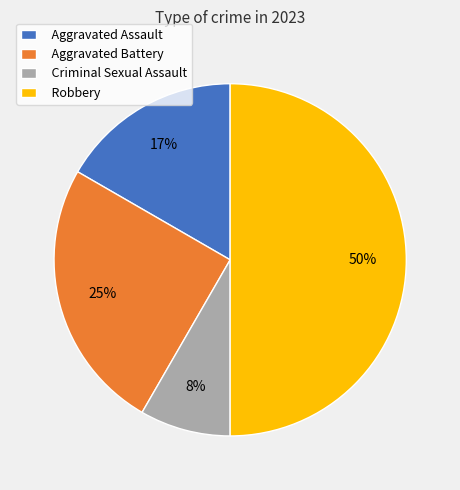

To the nearest percent, what is the combined percentage of Aggravated Assault and Aggravated Battery?

42%